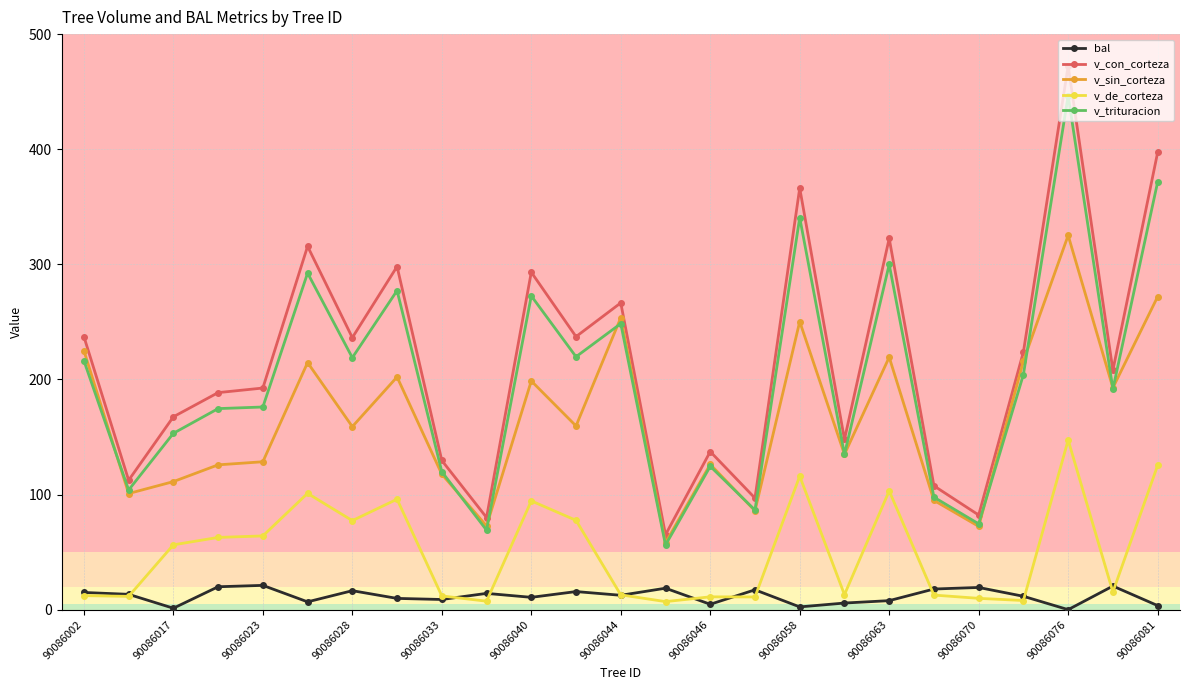

What is the average value of the v_con_corteza series?

215.3